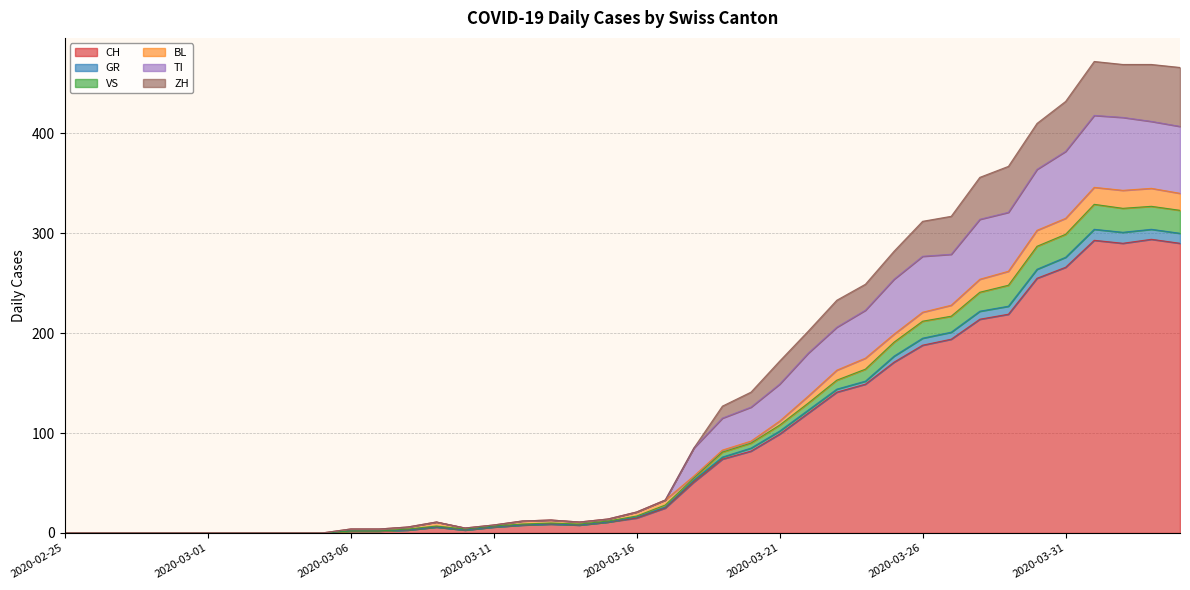

Does the chart have visible grid lines?

Yes